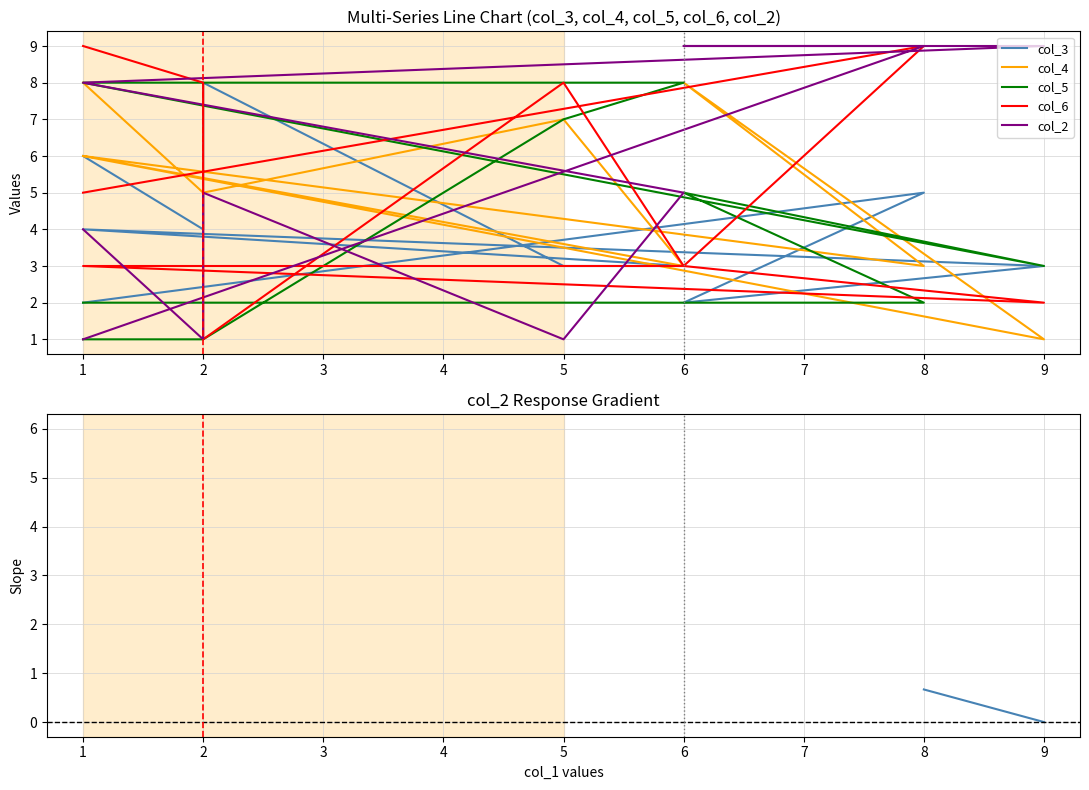

How many distinct data groups are displayed?

6